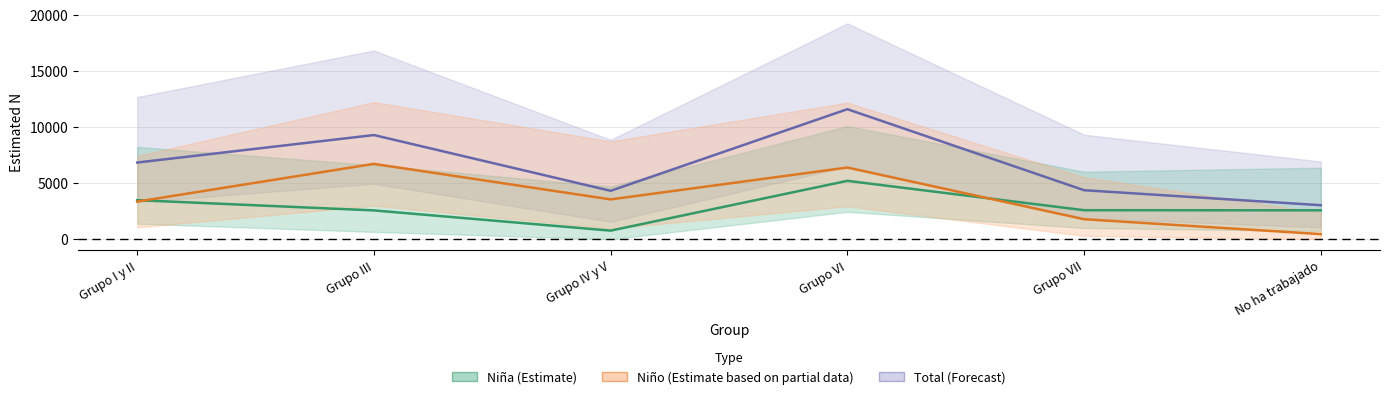

Which series has the widest spread of values?

Total